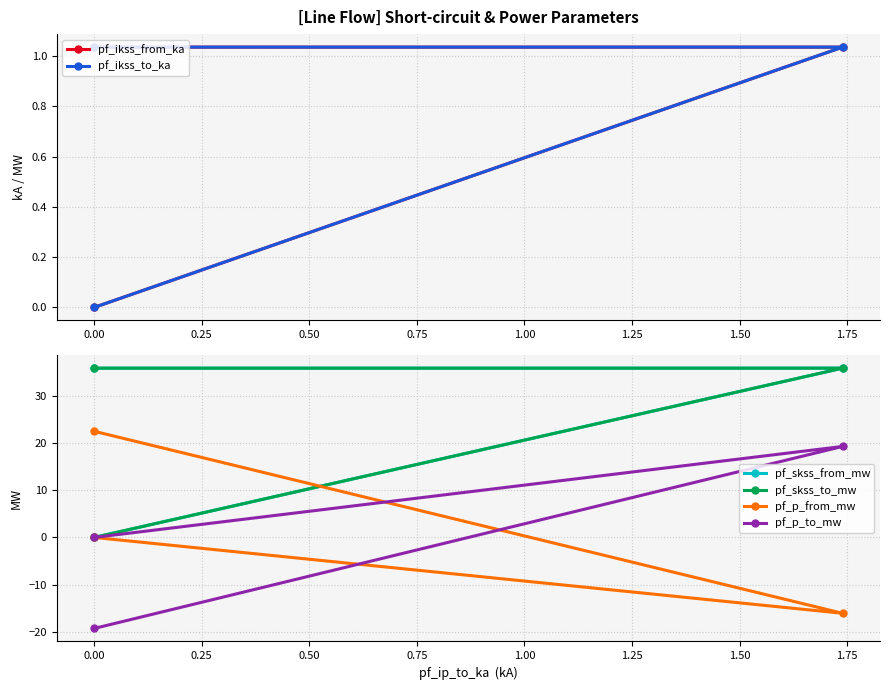

At how many categories does at least one series exceed 33?

2